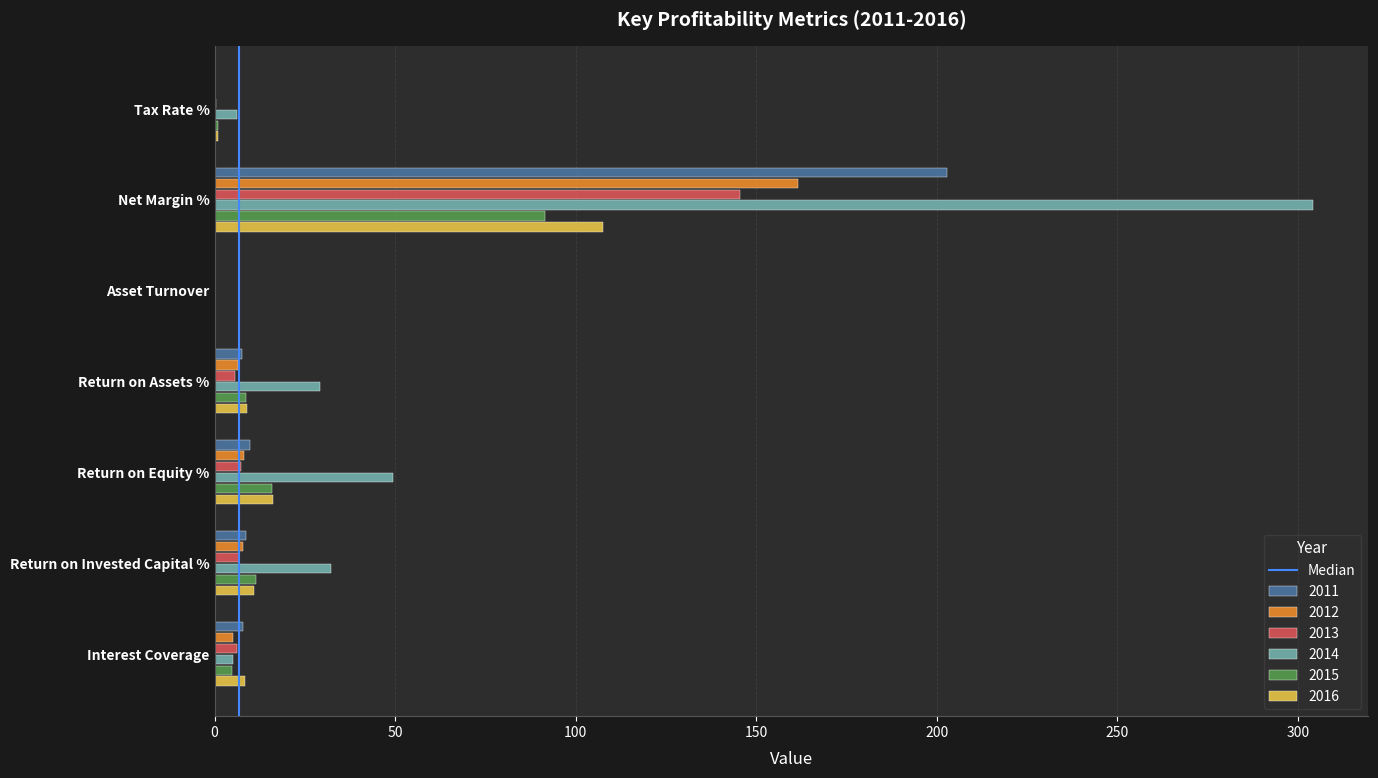

What is the total value across all series at Net Margin %?

1013.0